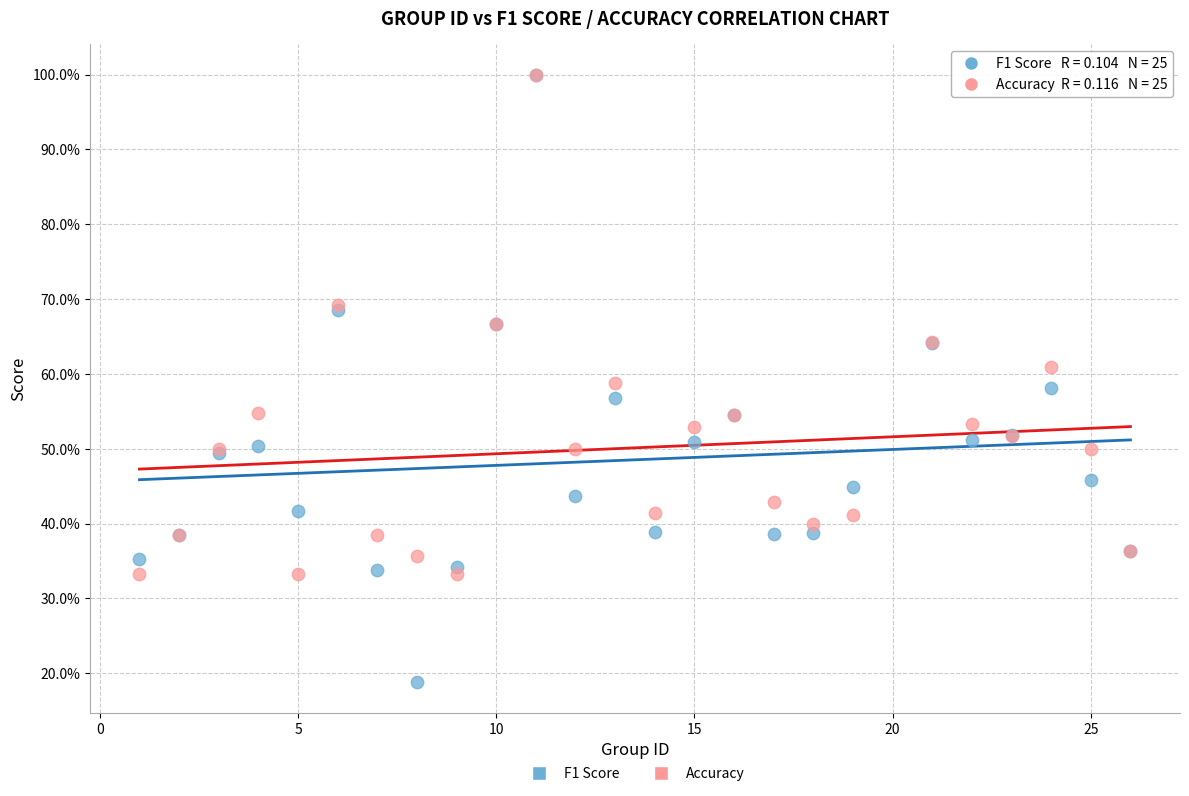

Which series contains the lowest Y value?

F1 Score